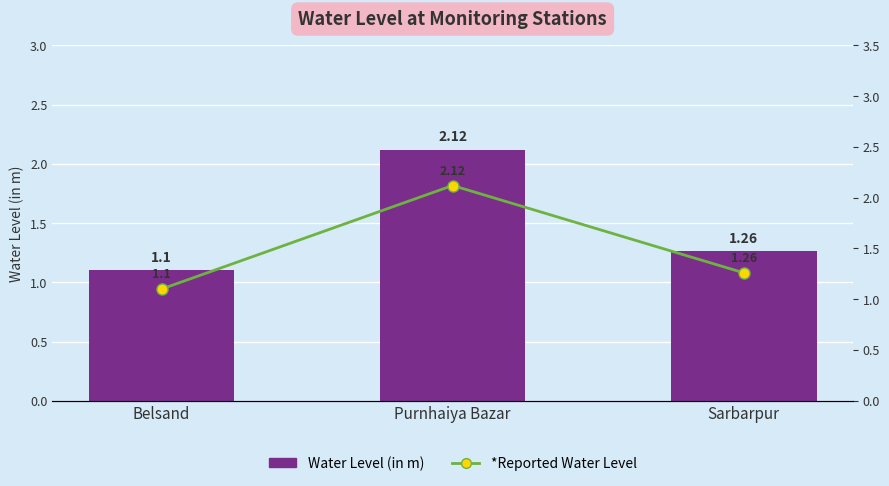

What is the approximate value of Water Level (in m) at Belsand?

1.1